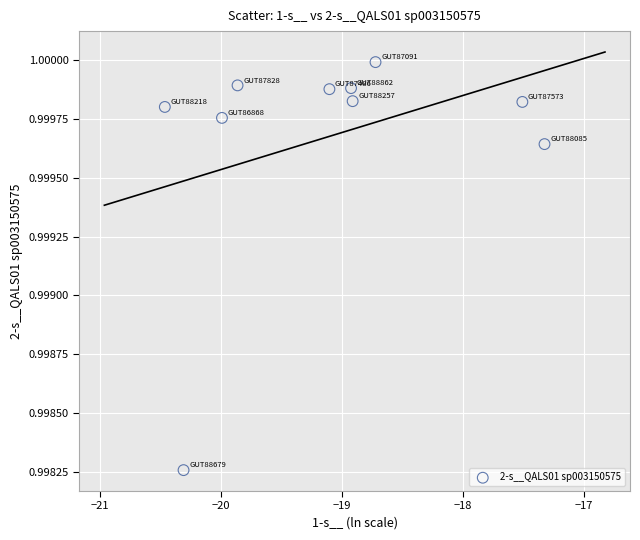

What is the range of X values (max minus min)?

3.1